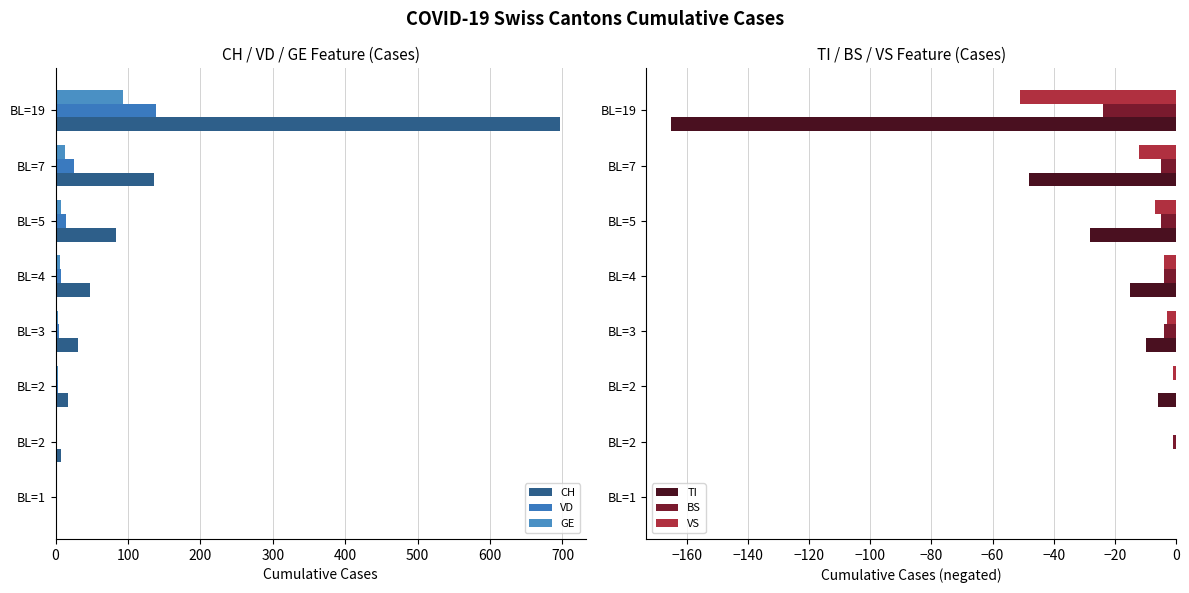

Reading left to right, extract all data points from this chart.

CH: 2	7	17	31	47	84	136	697
VD: 0	0	4	5	7	15	25	138
GE: 0	1	3	4	6	8	13	93
TI: 0	0	-6	-10	-15	-28	-48	-165
BS: 0	-1	0	-4	-4	-5	-5	-24
VS: 0	0	-1	-3	-4	-7	-12	-51